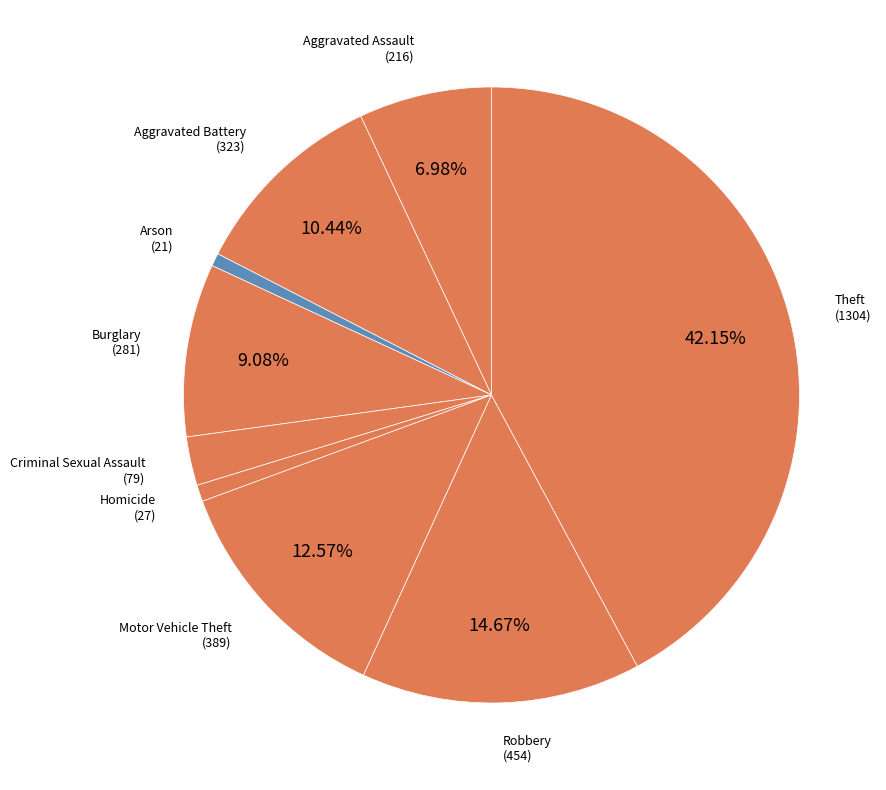

Count the number of slices in the pie.

9